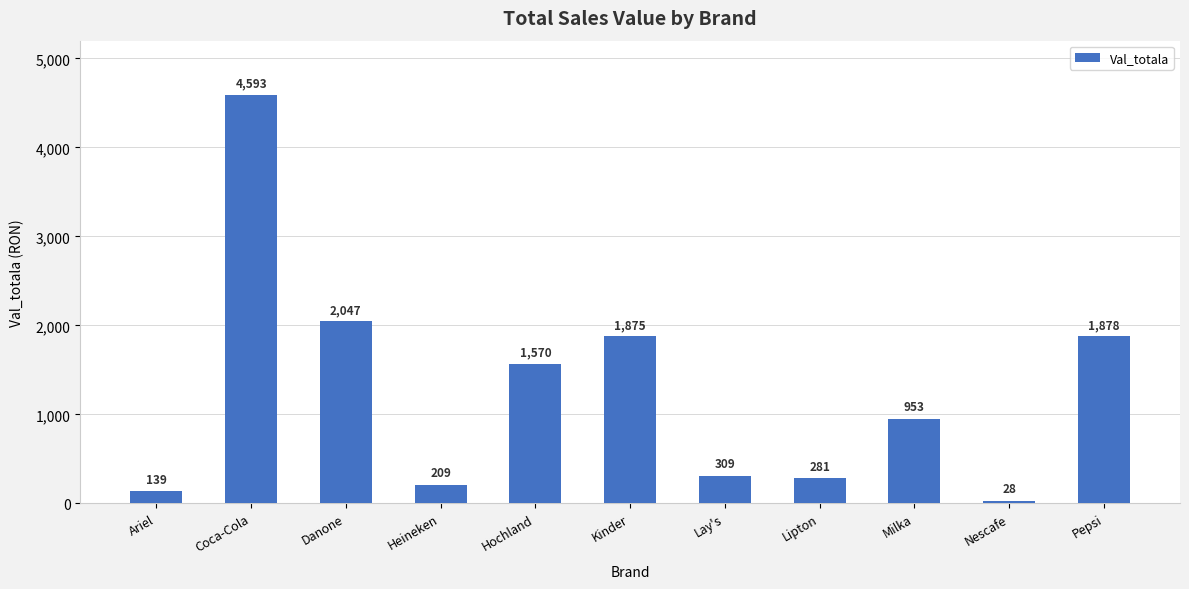

What is the smallest value displayed?

27.6